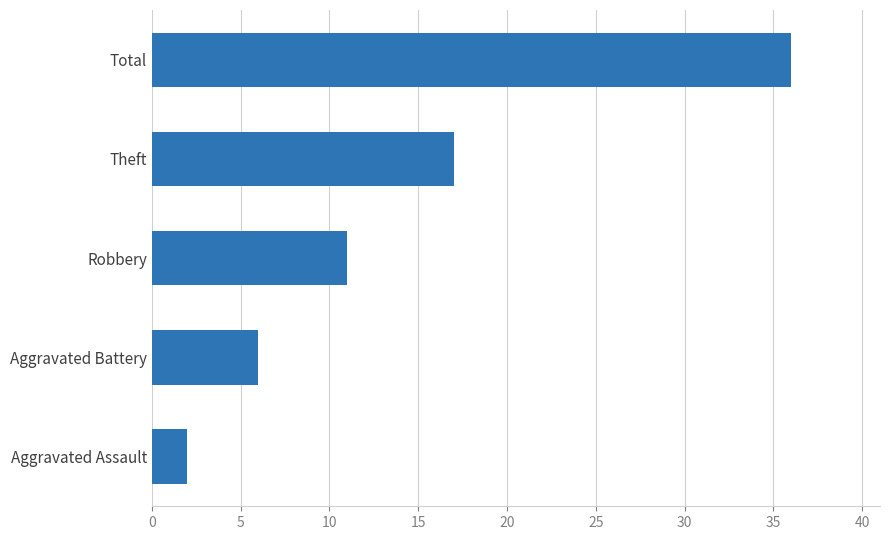

Which category has the highest value across all series?

Total